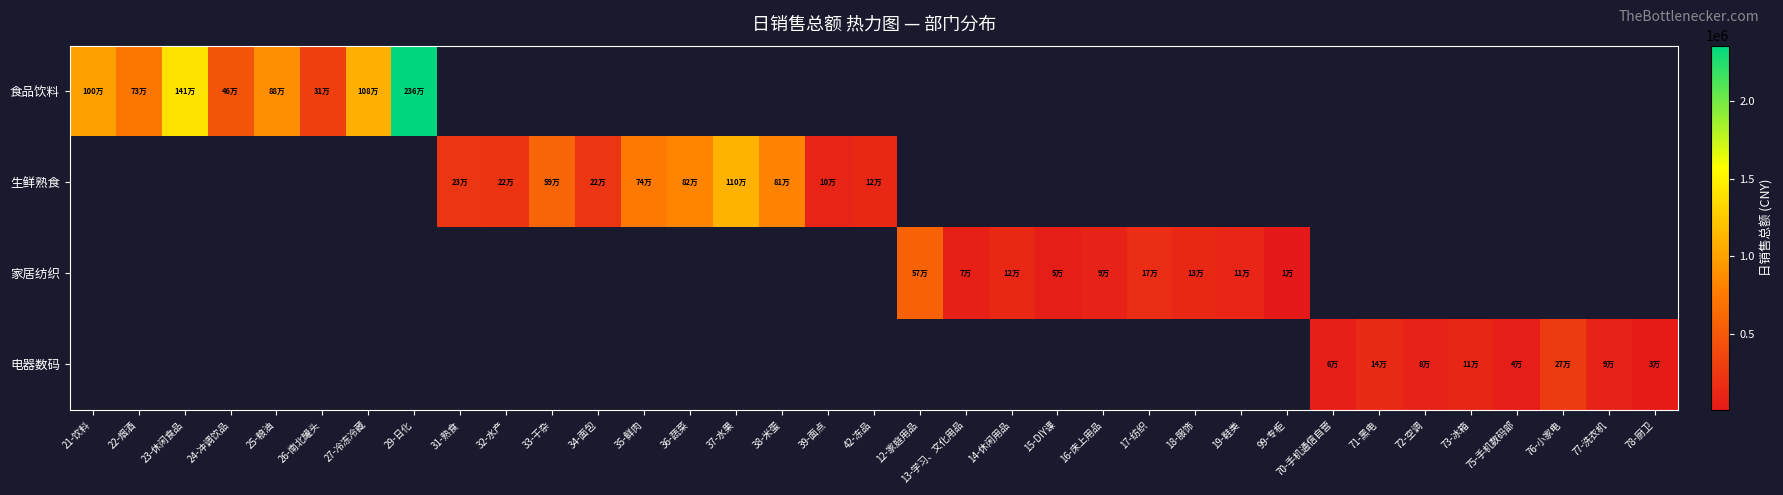

True or false: 家居纺织 has a value of 168815.5 at 17-纺织.

True